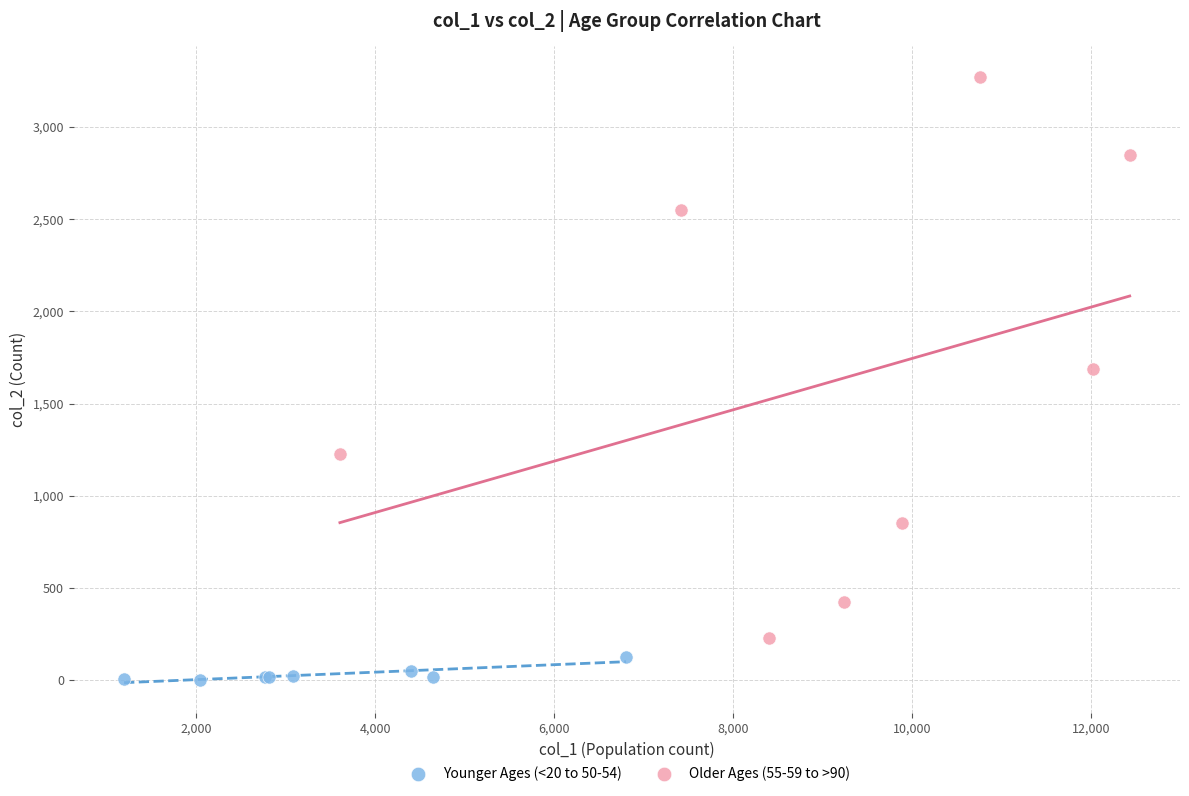

Which series has the largest Y range (max minus min)?

Older Ages (55-59 to >90)